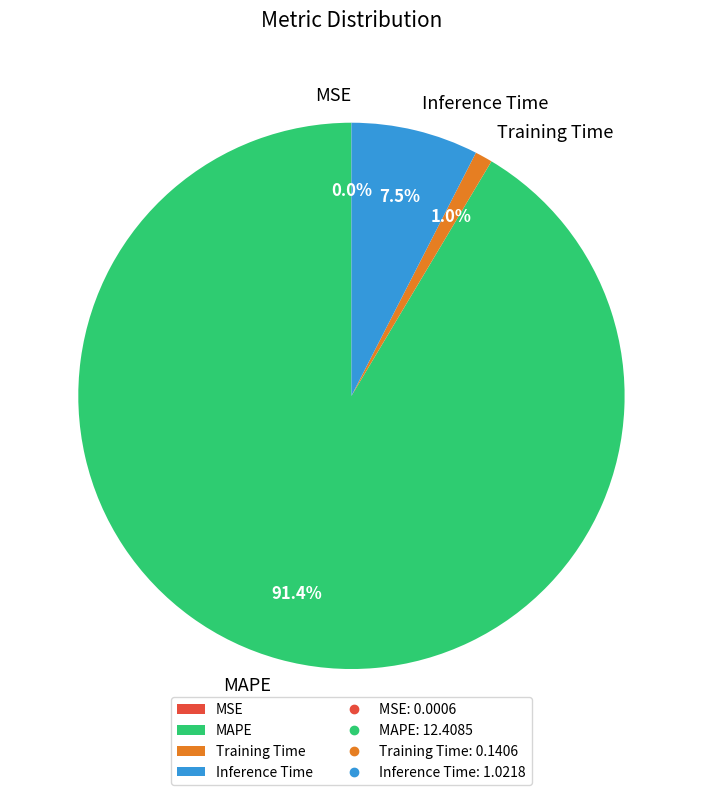

Which slice is the largest?

MAPE